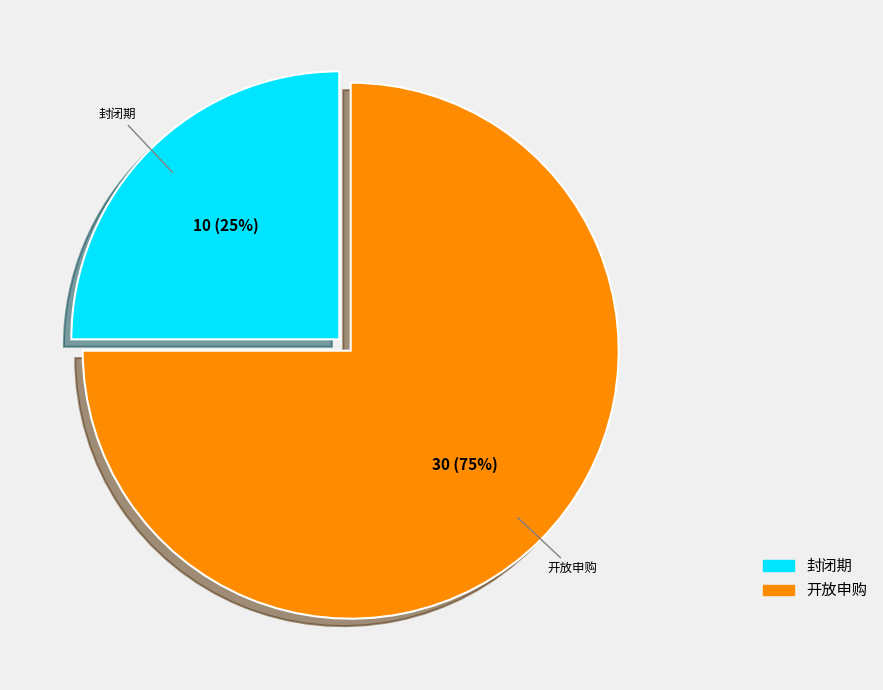

To the nearest percent, what portion does 封闭期 represent?

25%